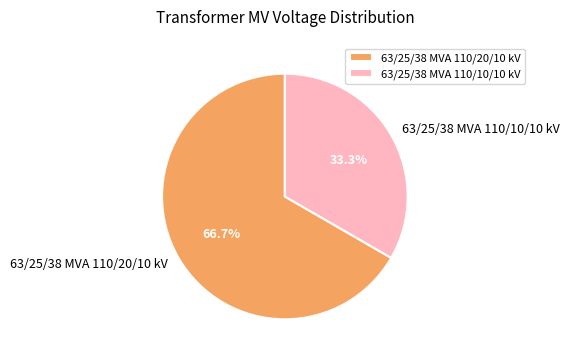

Is it true that 63/25/38 MVA 110/20/10 kV is 67% of the pie?

True